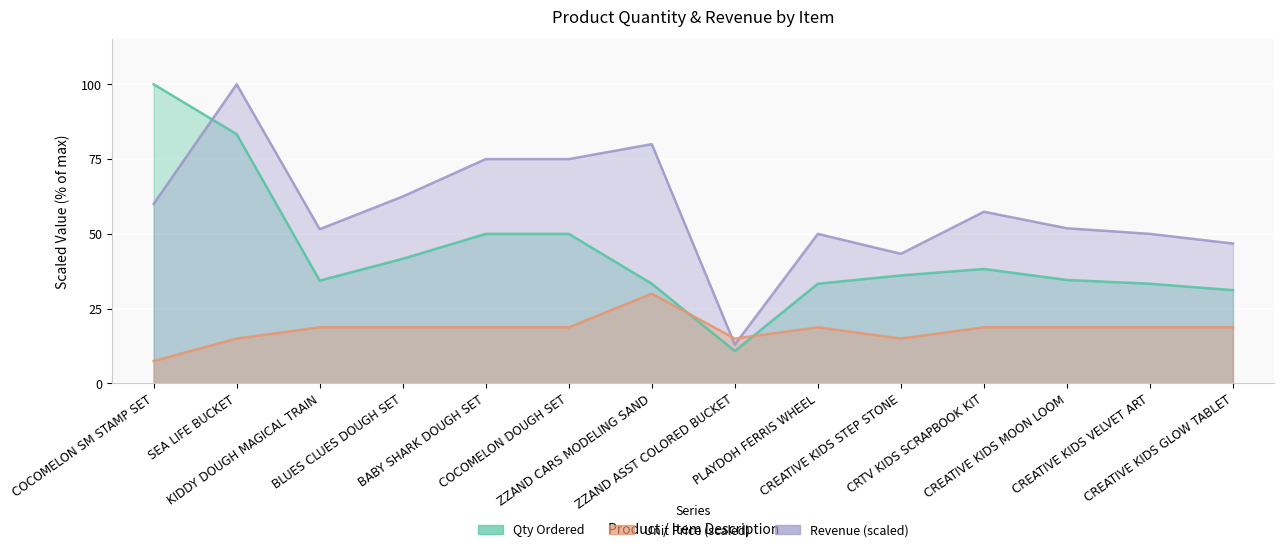

Which has a higher value, CREATIVE KIDS VELVET ART or BABY SHARK DOUGH SET?

BABY SHARK DOUGH SET